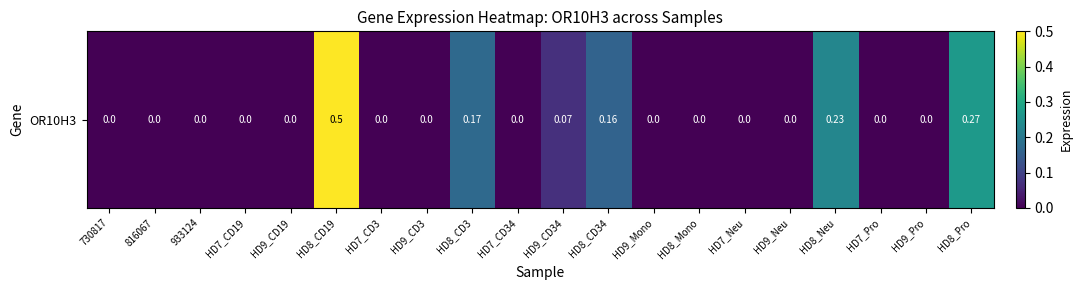

Count the number of categories in the chart.

20